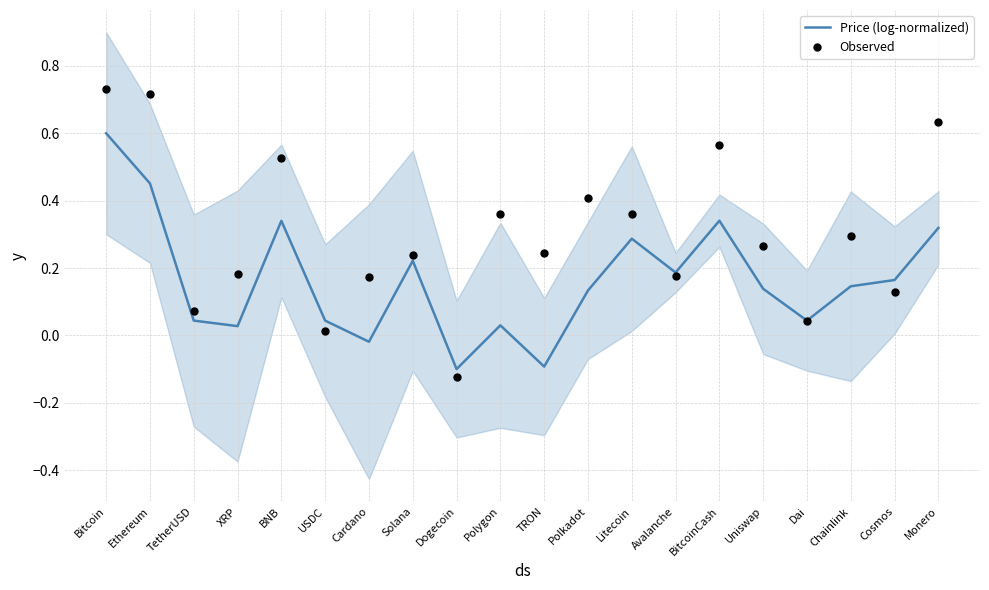

What is the total value across all series at XRP?

0.2